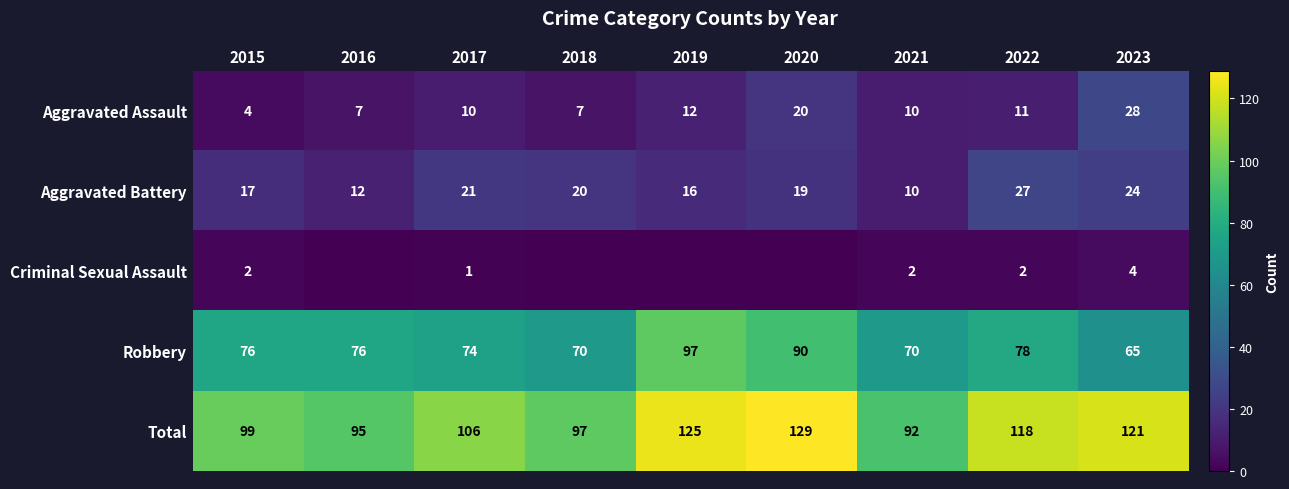

What is the spread (max minus min) of values at 2019?

125